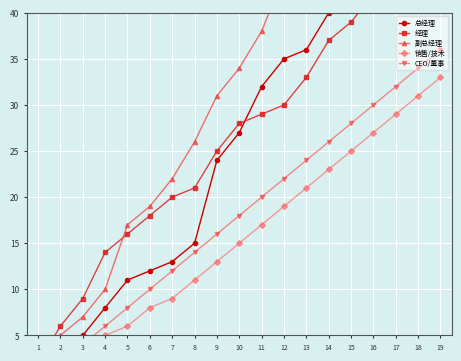

At which label does 销售/技术 reach its peak?

19